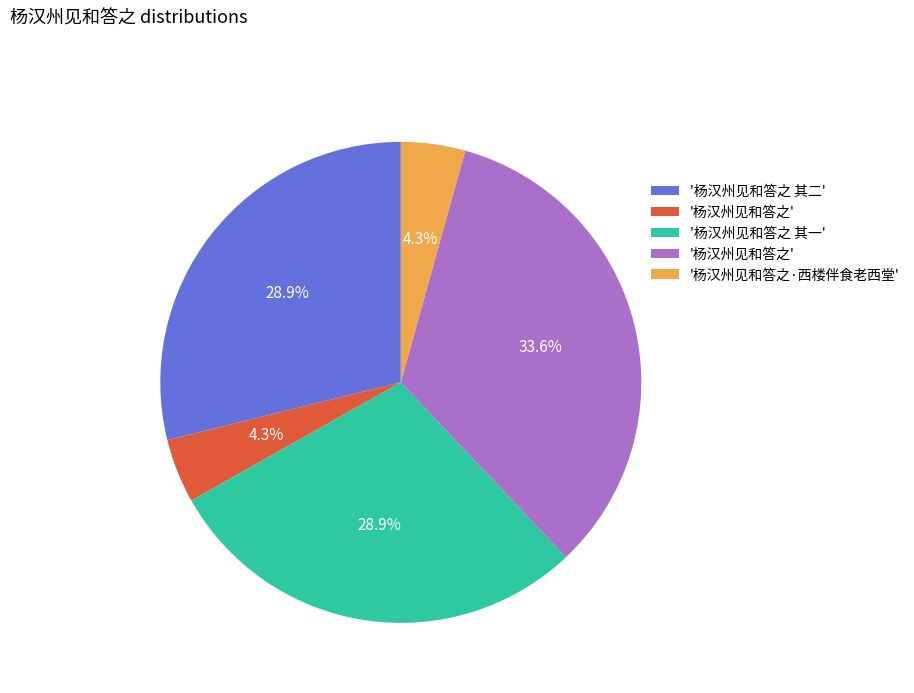

Is there a majority slice in this chart?

No